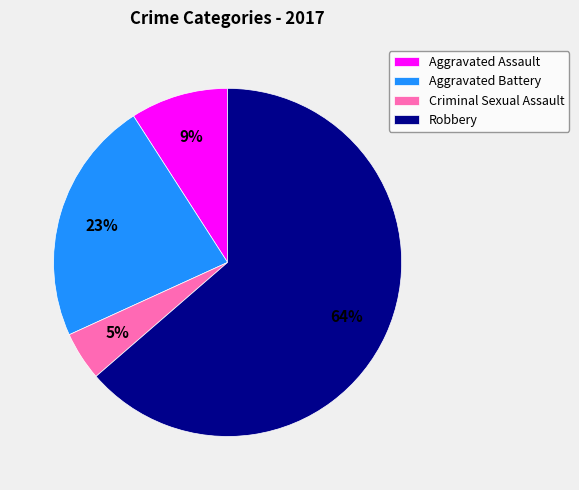

To the nearest percent, what is the average slice percentage?

25%